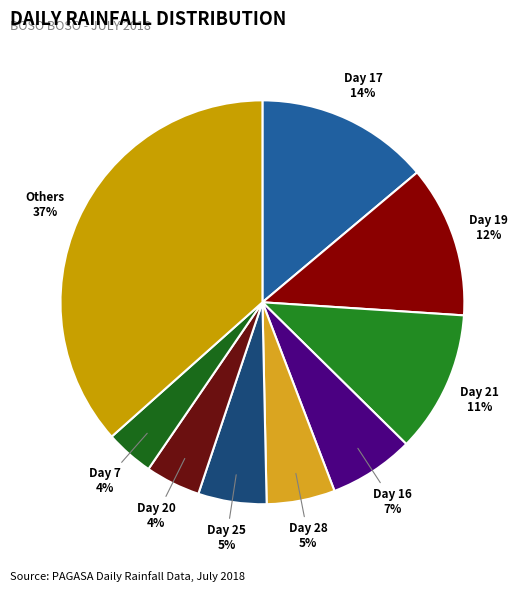

How many slices are in this pie chart?

9